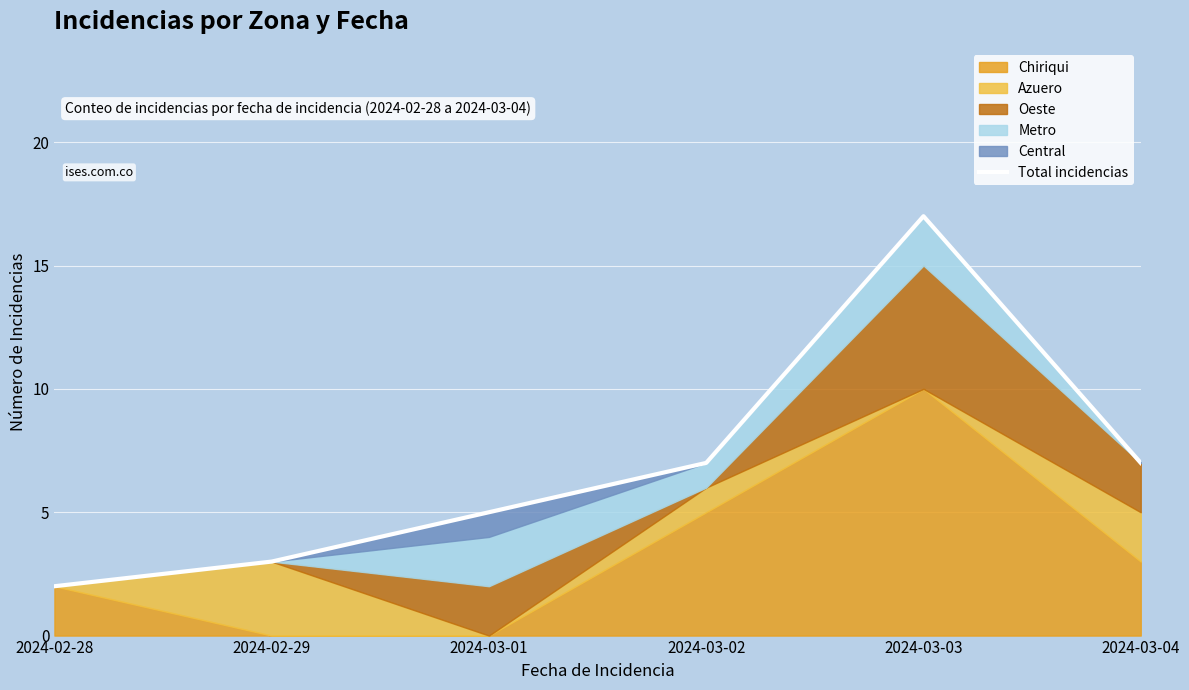

How many points are higher than both their immediate neighbors (excluding endpoints)?

1